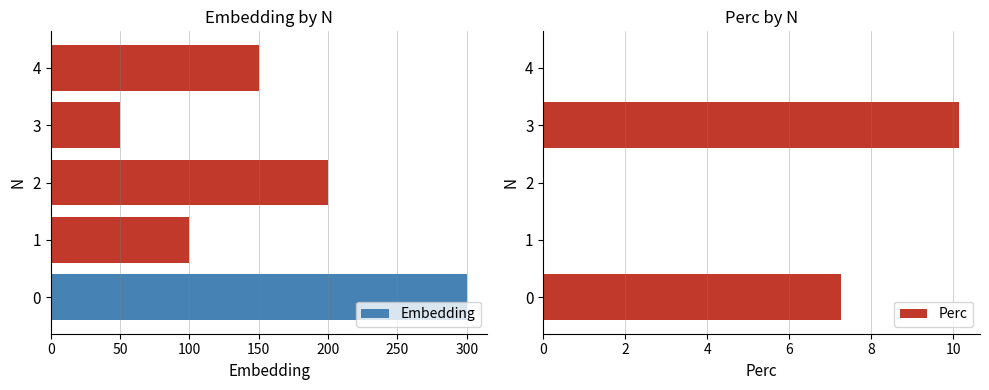

Count the number of categories in the chart.

5